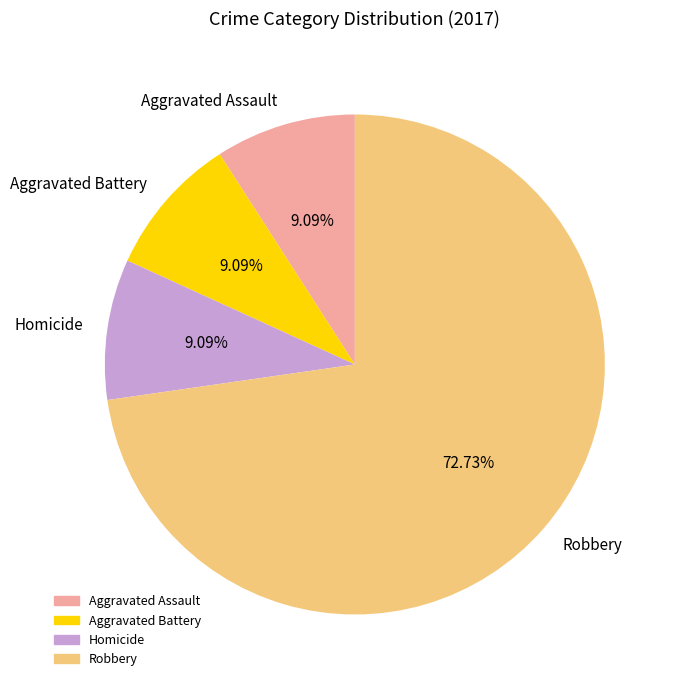

Does Aggravated Battery represent more than half of the total?

No